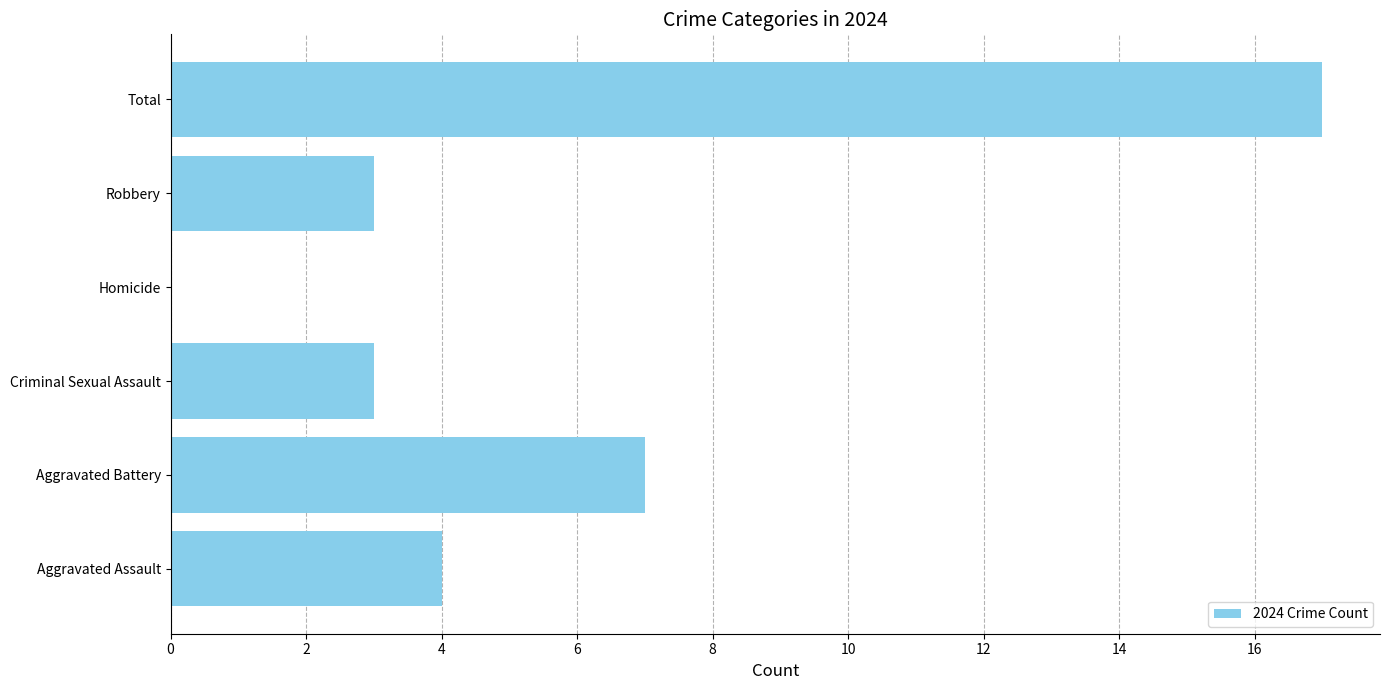

Between Total and Aggravated Assault, which is larger?

Total